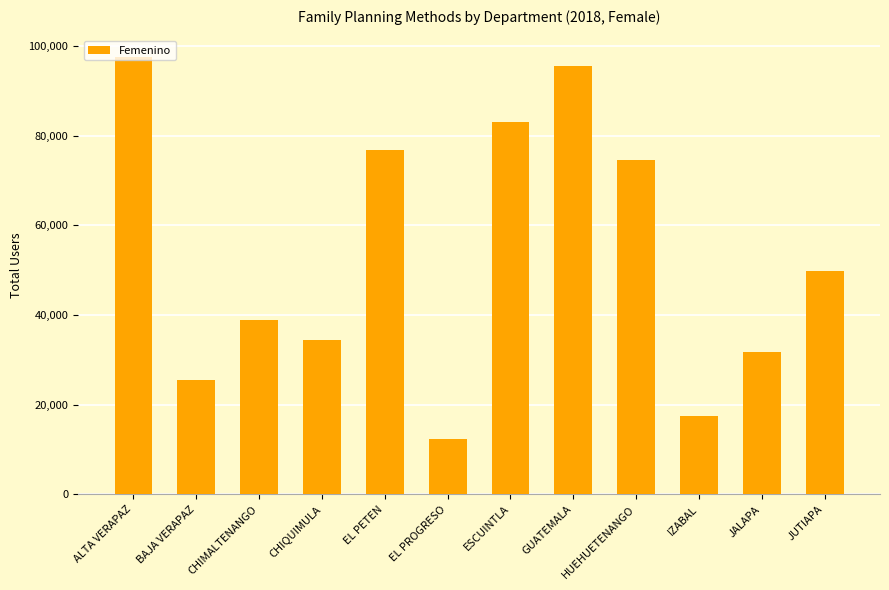

What is the label of the 9th bar from the left?

HUEHUETENANGO